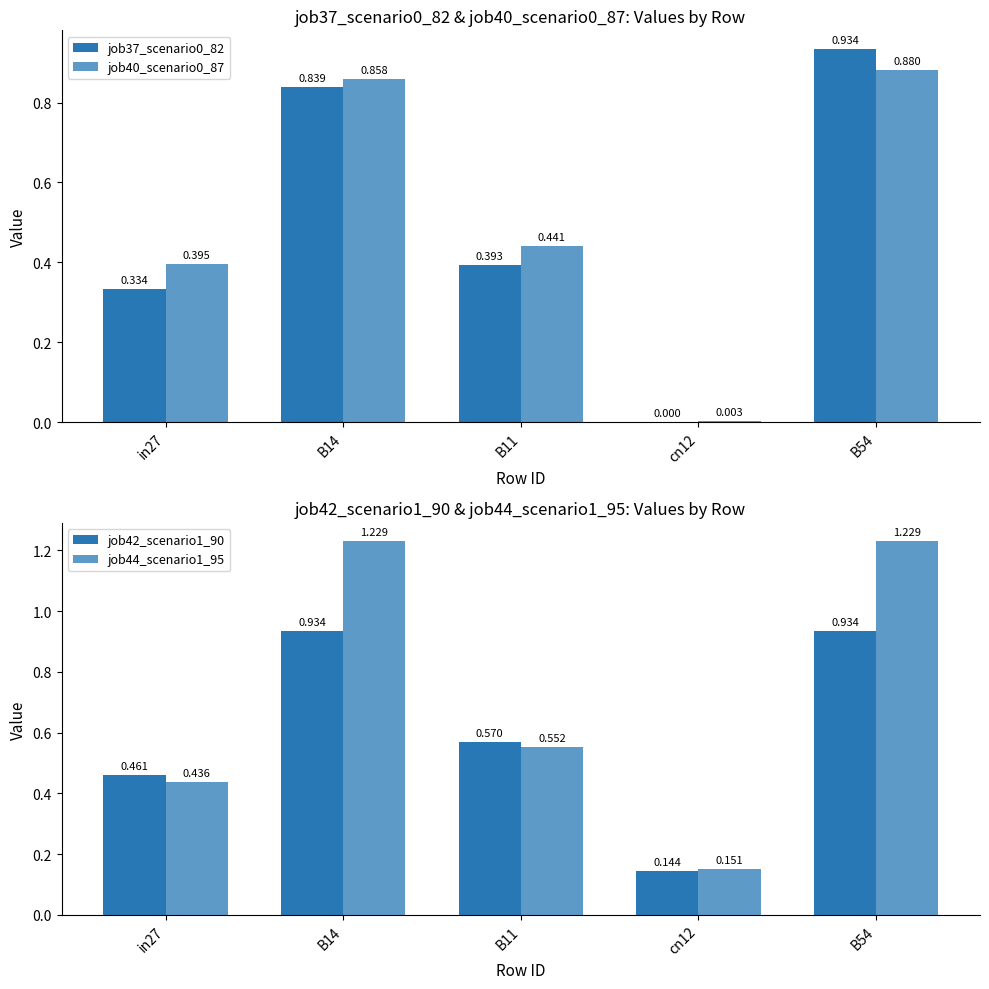

Reading left to right, what are all the values shown in this chart?

job37_scenario0_82: in27=0.3	B14=0.8	B11=0.4	cn12=0.0	B54=0.9
job40_scenario0_87: in27=0.4	B14=0.9	B11=0.4	cn12=0.0	B54=0.9
job42_scenario1_90: in27=0.5	B14=0.9	B11=0.6	cn12=0.1	B54=0.9
job44_scenario1_95: in27=0.4	B14=1.2	B11=0.6	cn12=0.2	B54=1.2